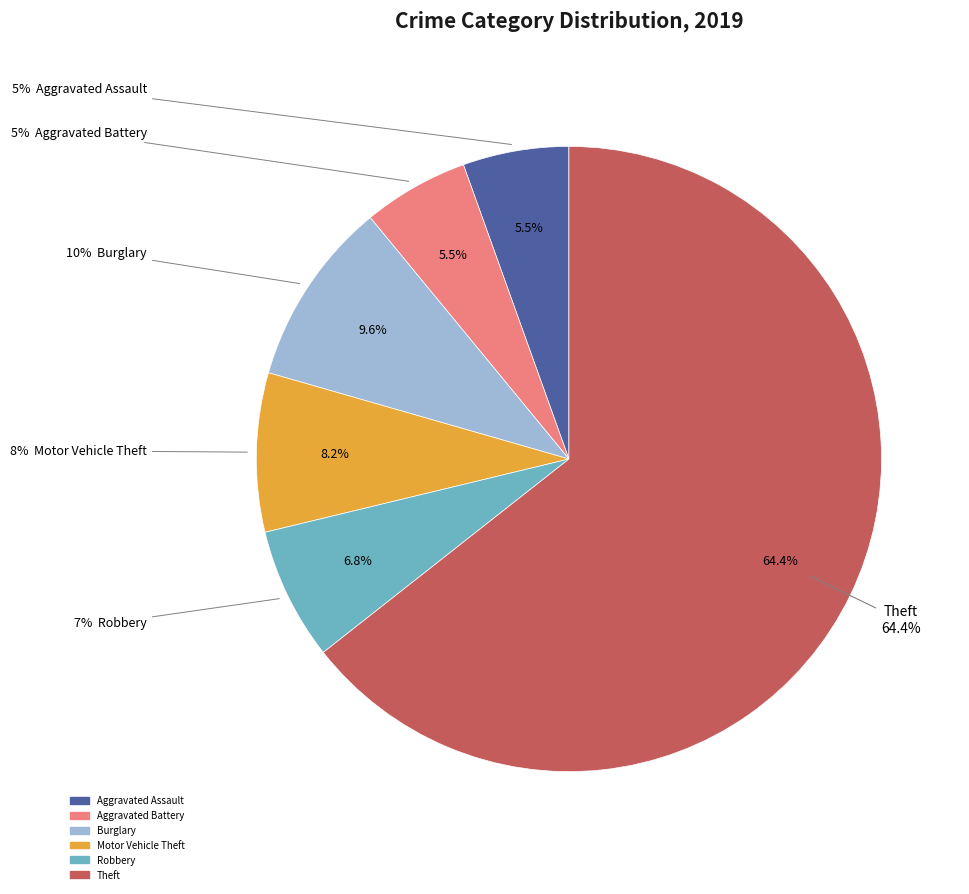

What is the total percentage of Arson and Aggravated Battery?

5.5%